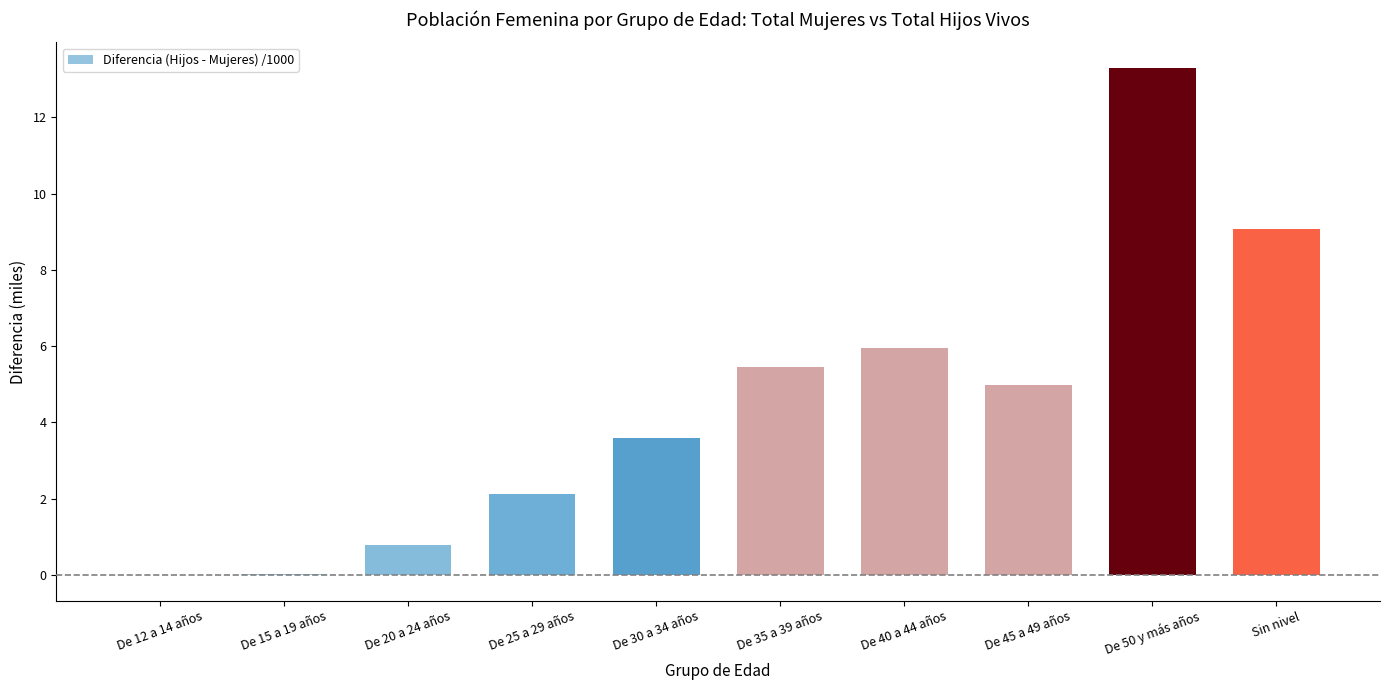

Count the number of data series in this chart.

1